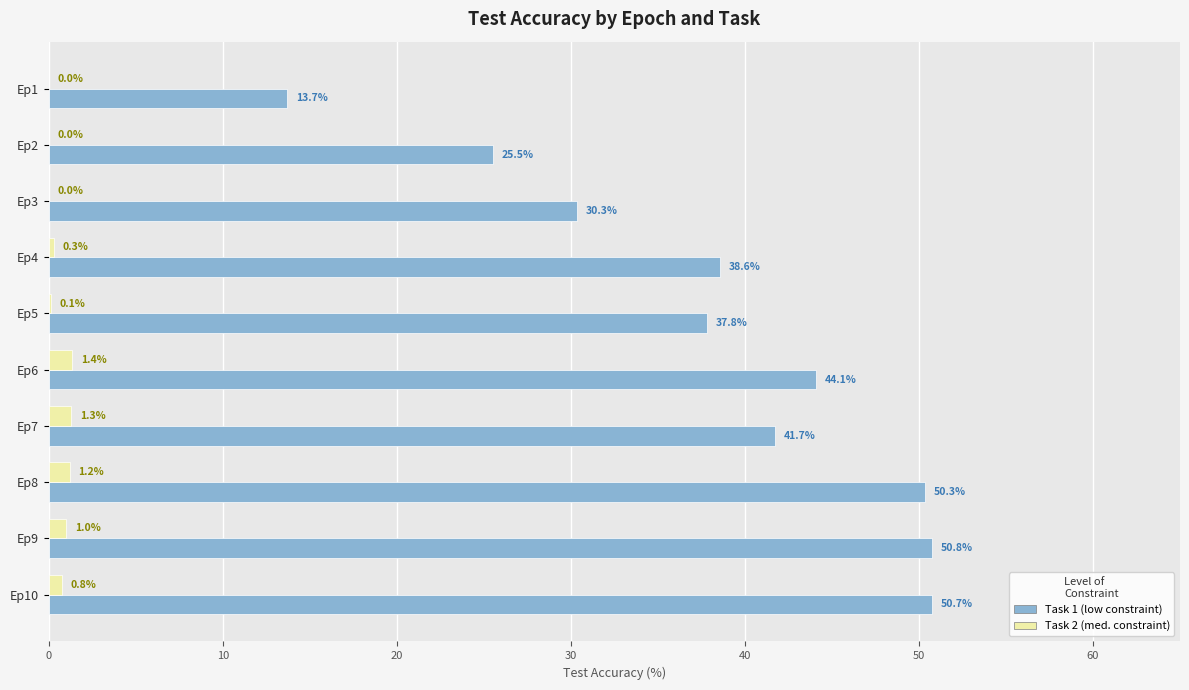

Read the Task 1 (low constraint) value at Ep6.

44.1